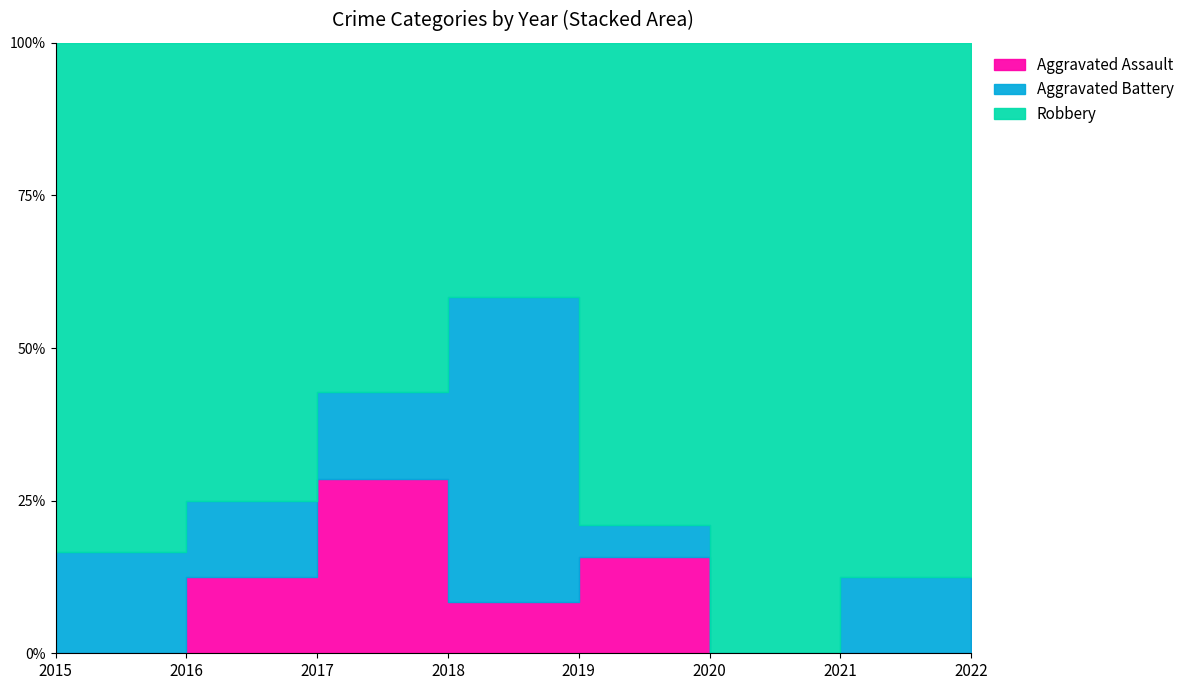

What is the total value across all series at 2021?

8